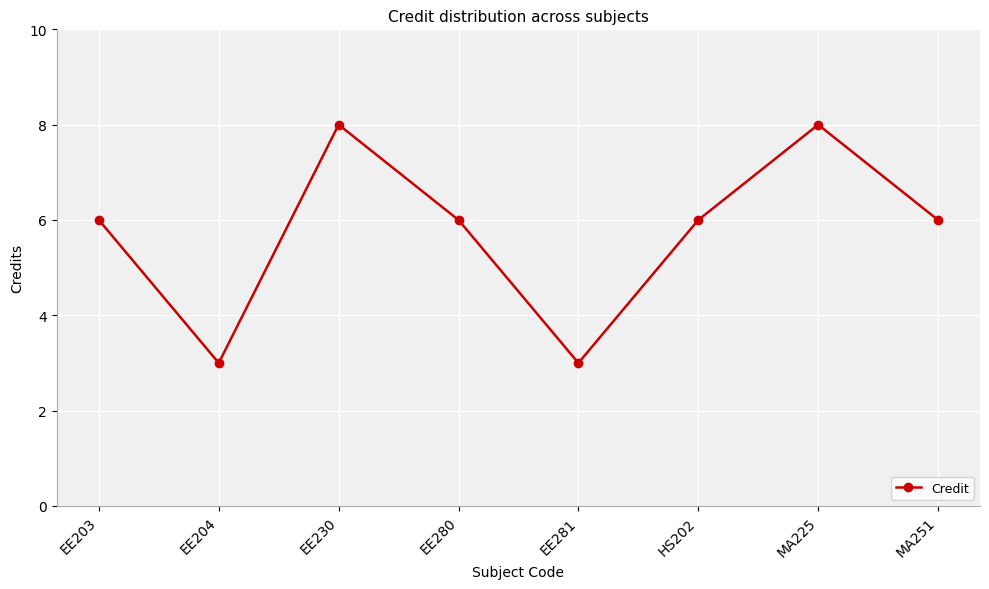

What is the change in value from EE230 to EE281?

-5